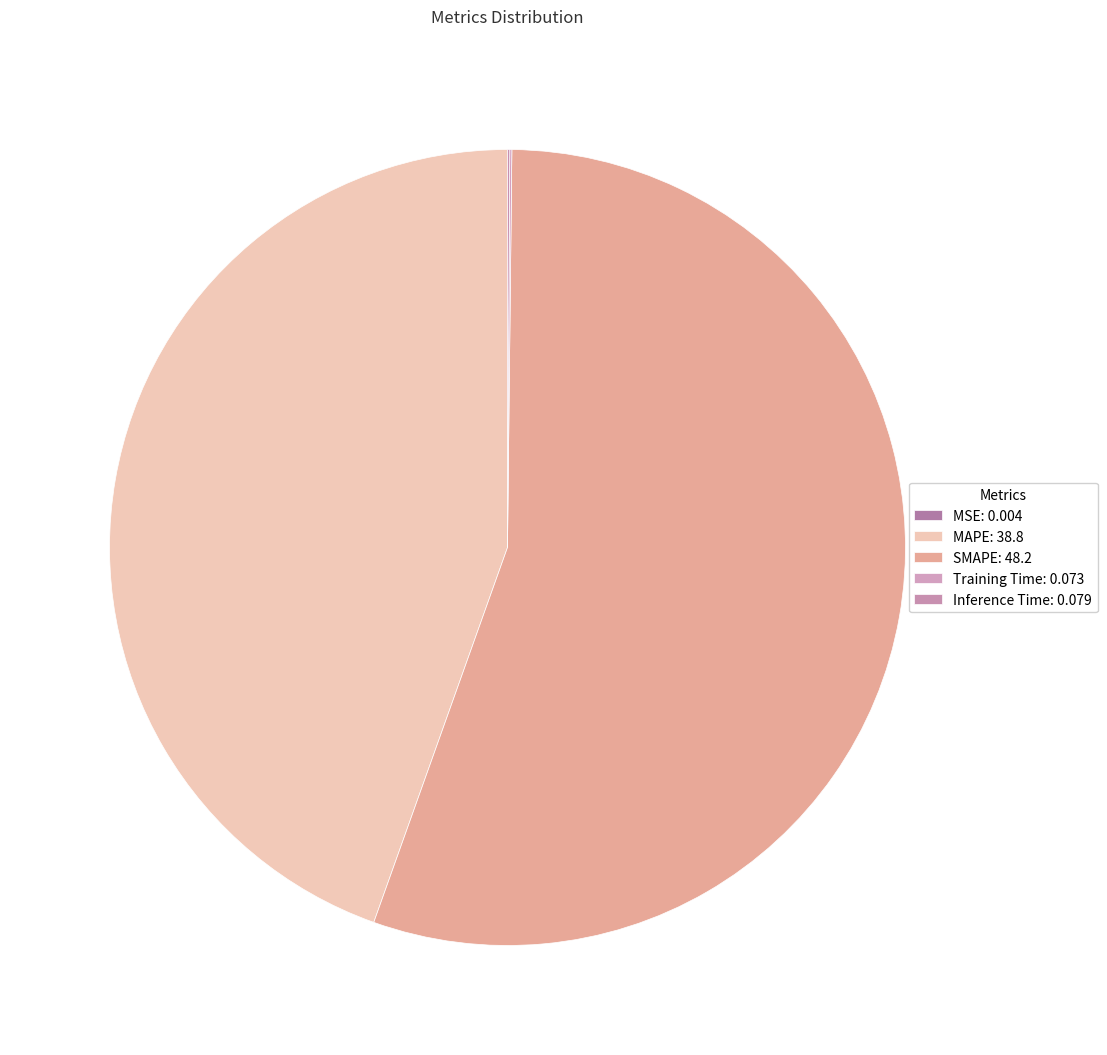

Which slice is the largest?

SMAPE